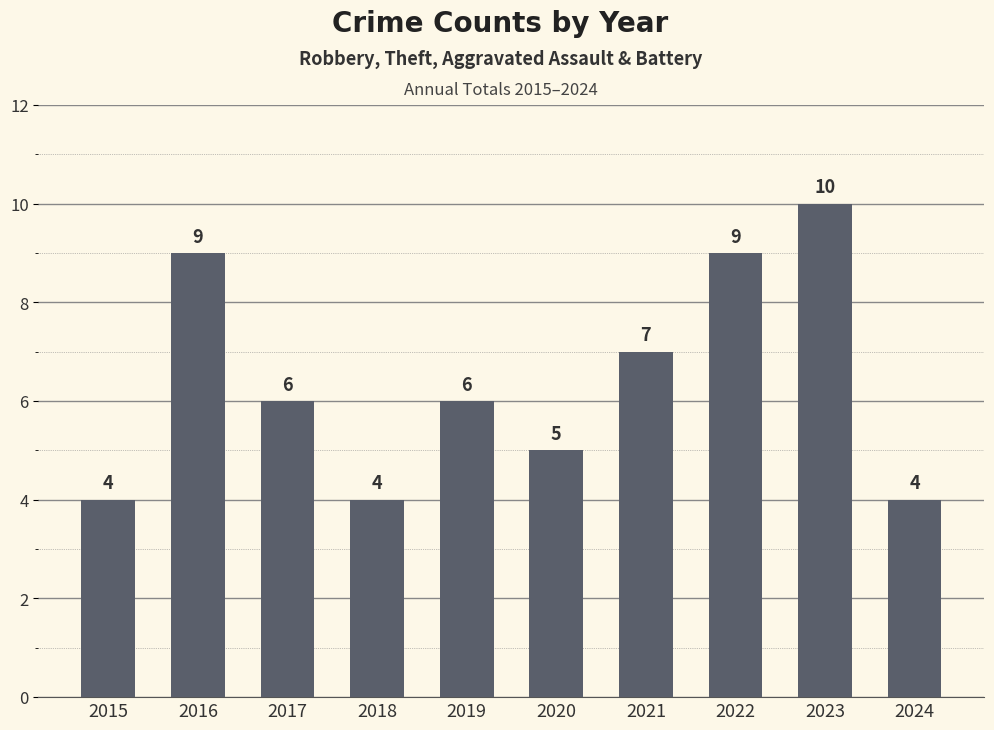

Where does the data first go above 6?

2016